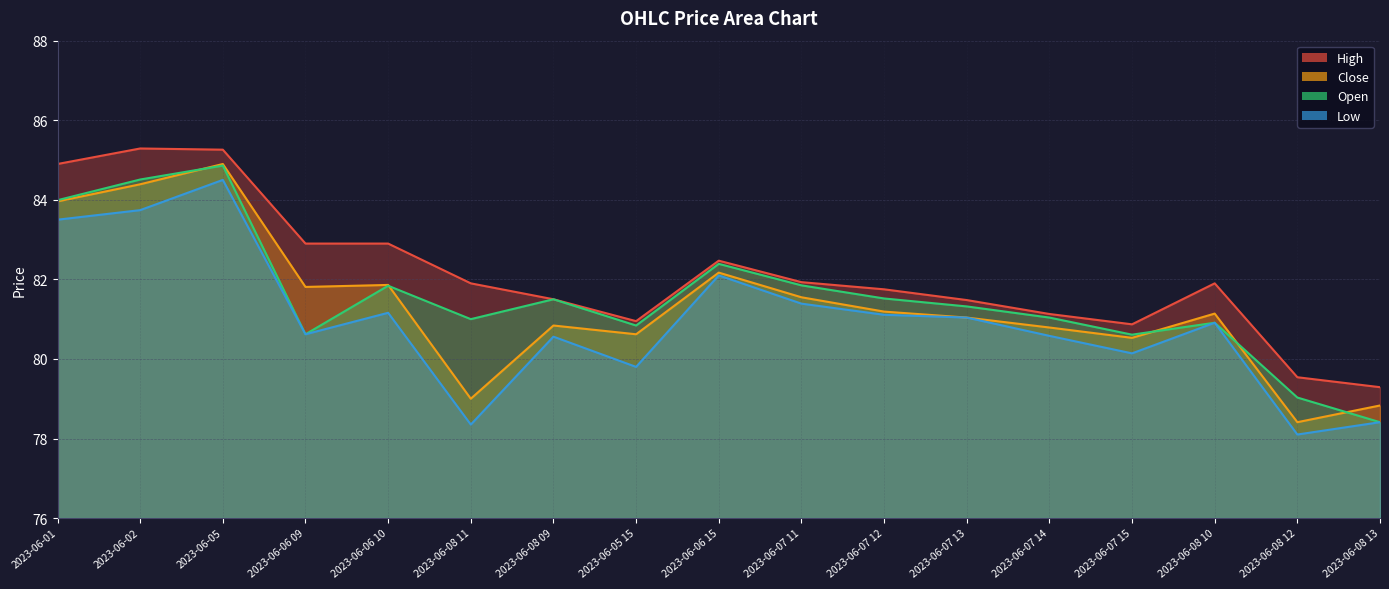

What is the label of the 16th point from the left?

2023-06-08 12